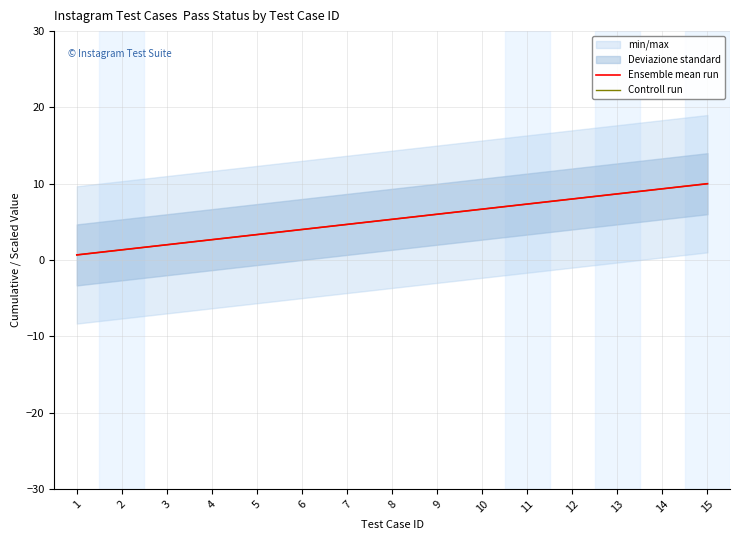

Rank the series by their maximum value, from highest to lowest.

Ensemble mean run, Controll run